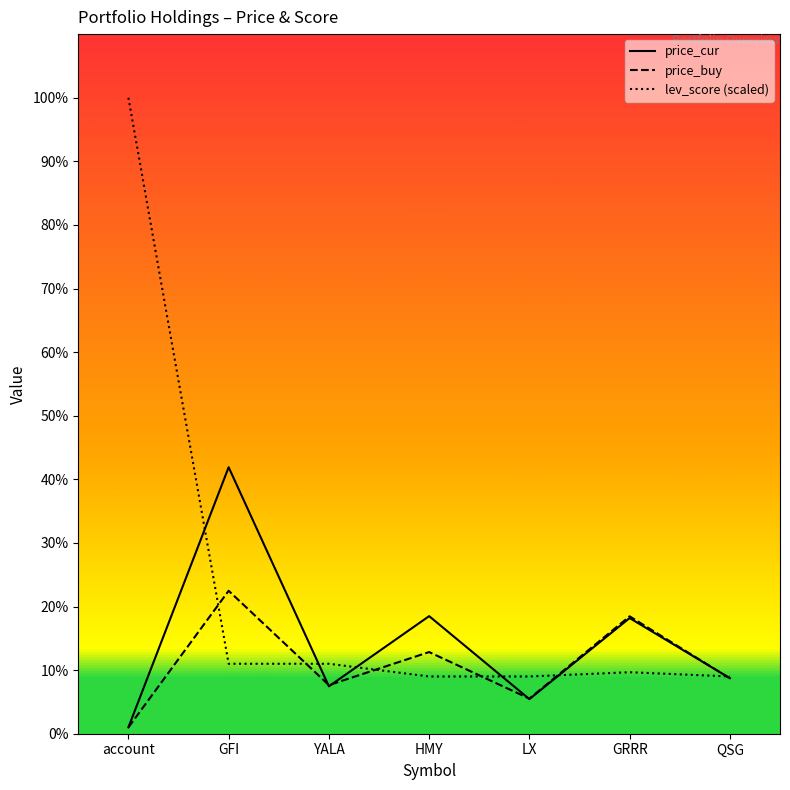

How many data points does each series have?

7